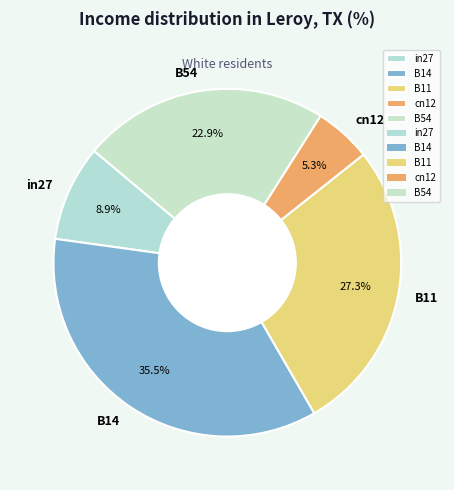

To the nearest percent, what is the difference between the B14 and cn12 slice percentages?

30%